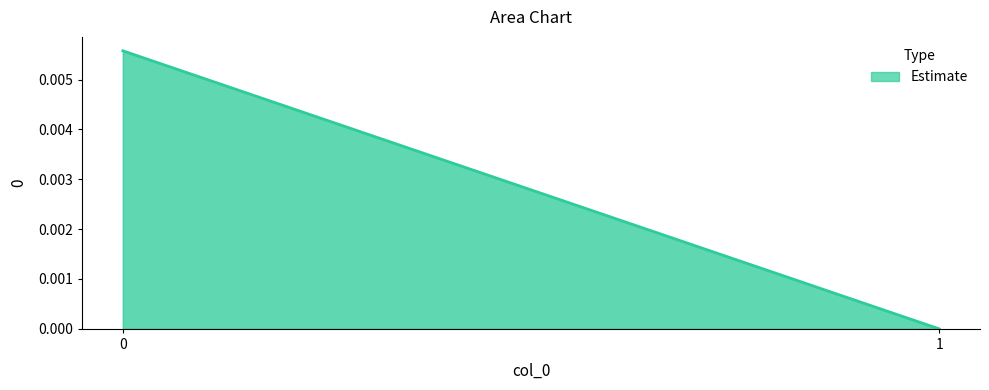

Does the chart have visible grid lines?

No